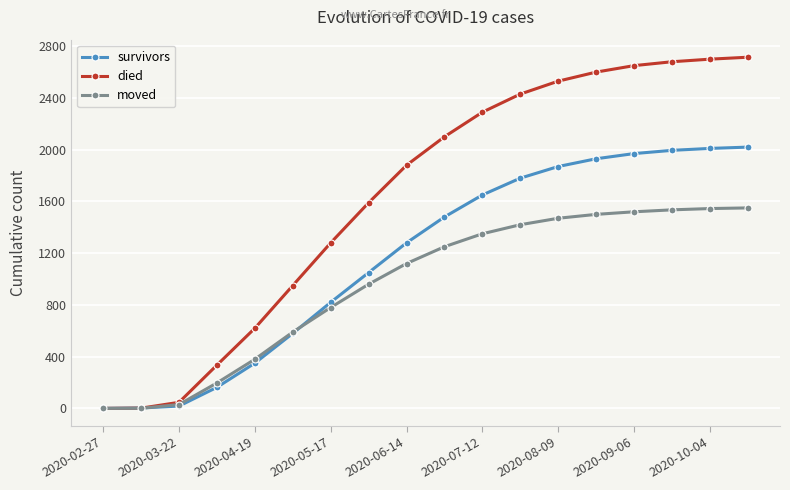

Which series has the largest range (max minus min)?

died